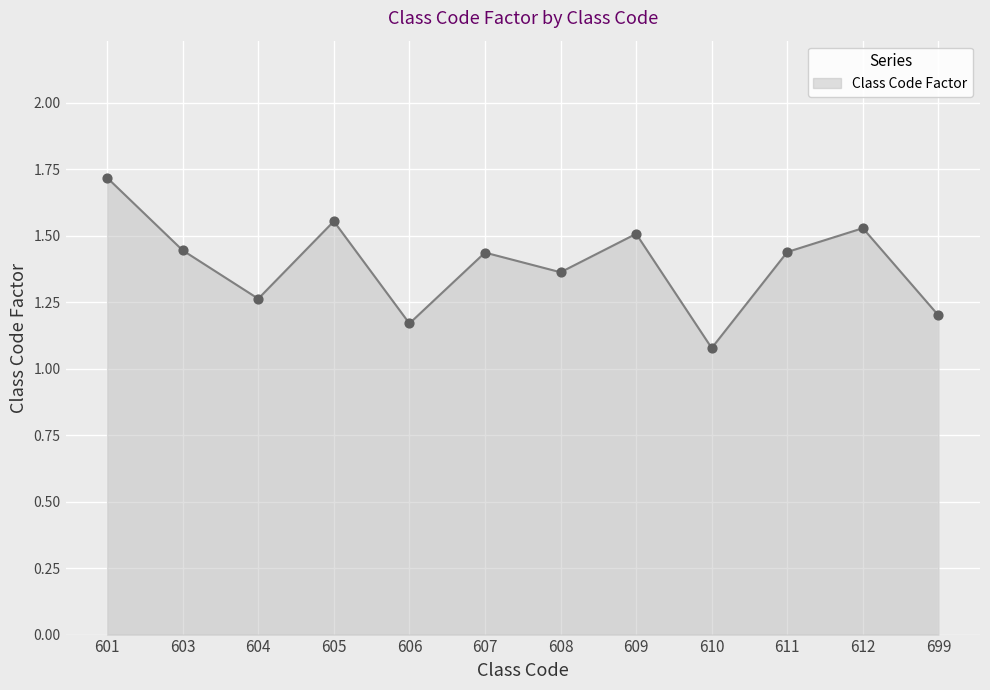

Between 610 and 608, which is larger?

608